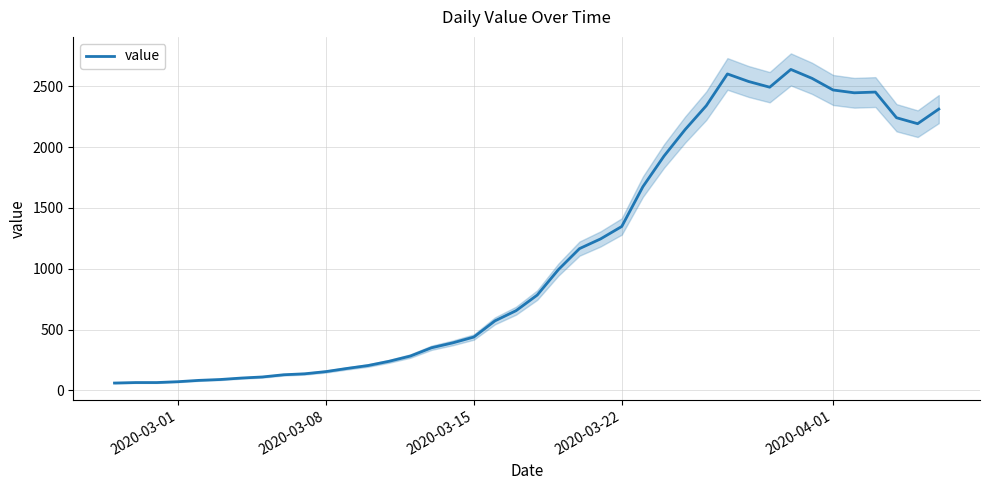

How many categories are shown in the chart?

40